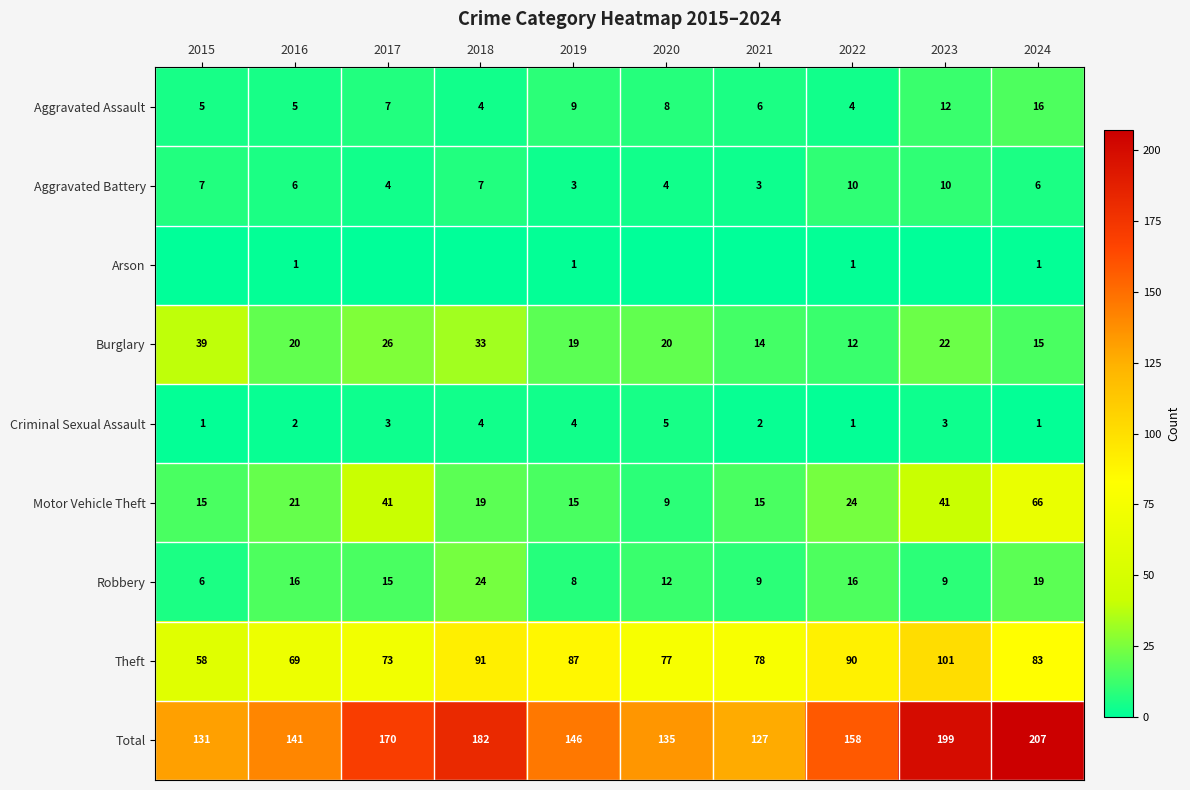

Is it true that Arson equals 0 at 2021?

True